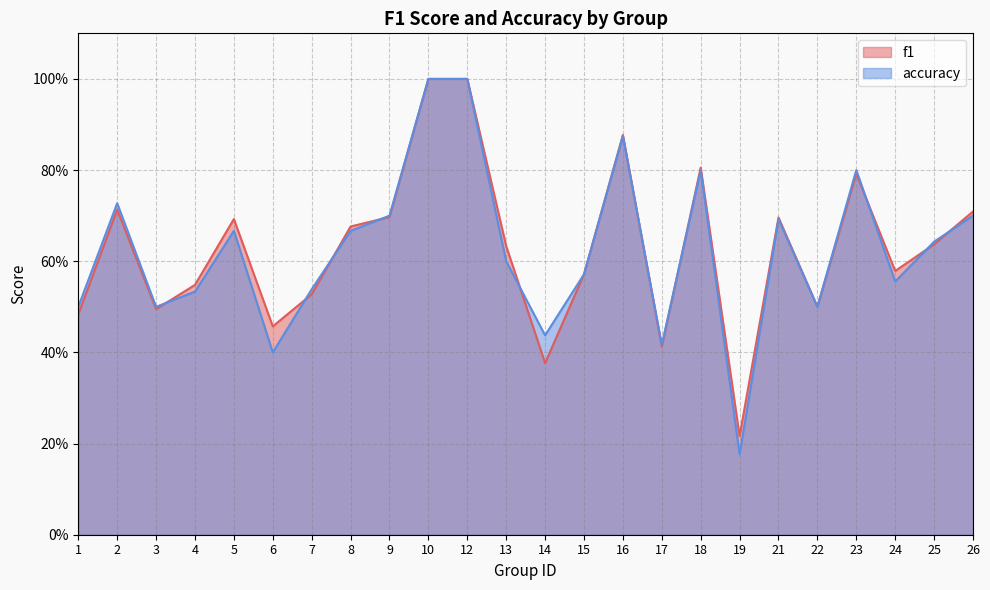

What is the value of the accuracy point at the 17th from the left?

0.8